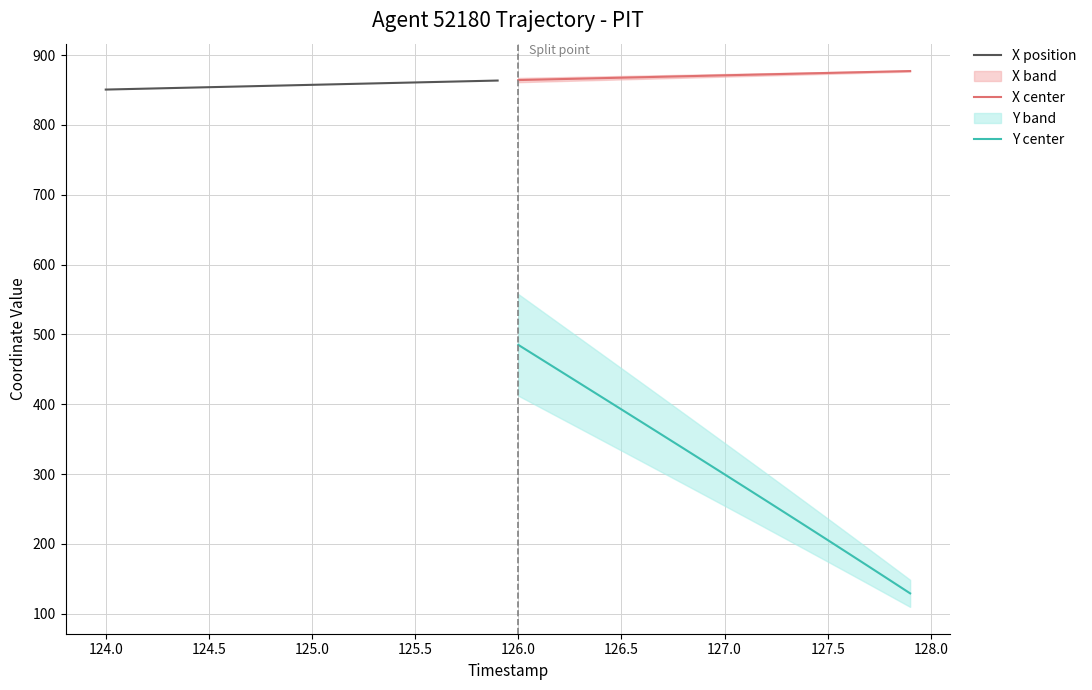

Is the value of Y center at 127.5 greater than the value of X center at 126.0?

No